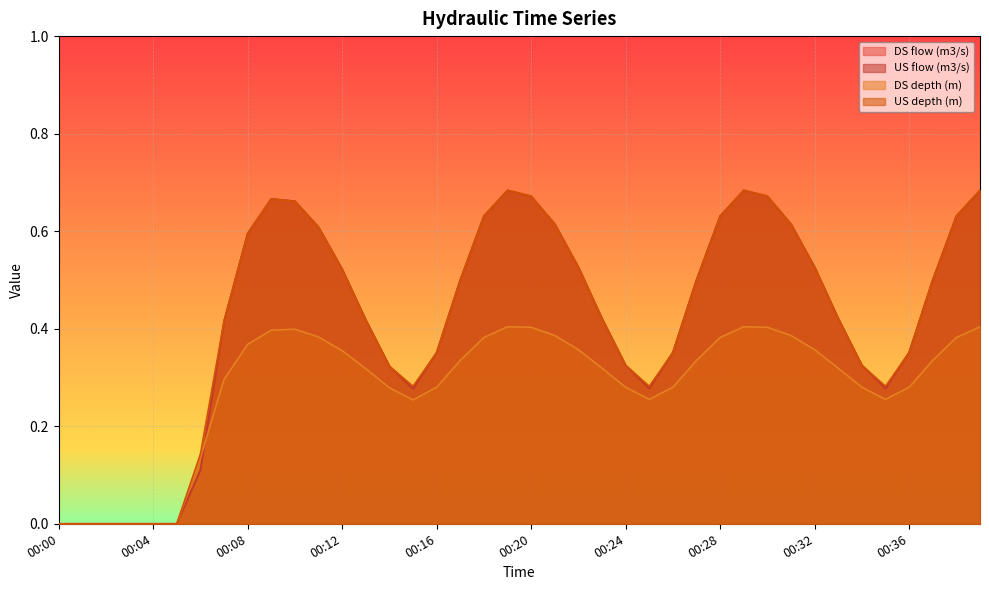

Count the number of categories in the chart.

40